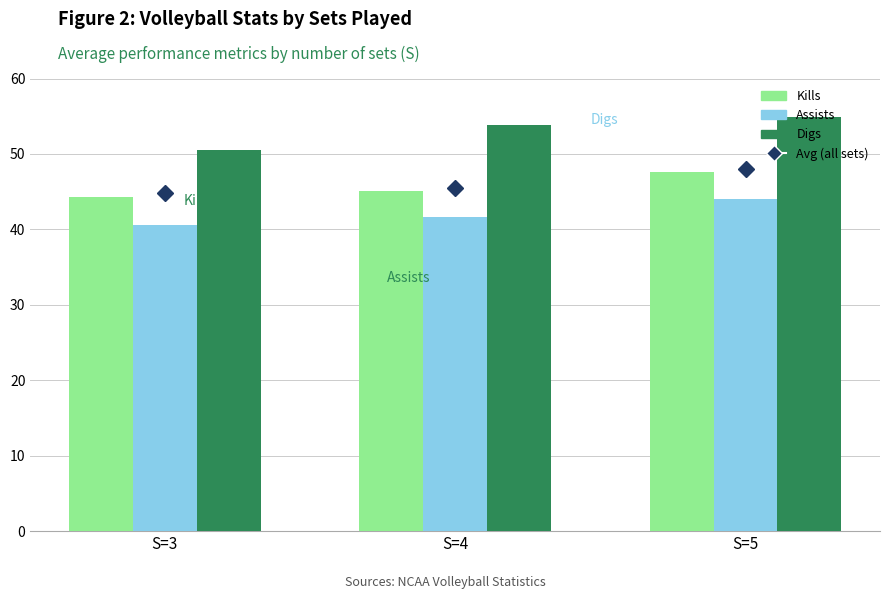

At which label is Assists closest to 42?

S=4